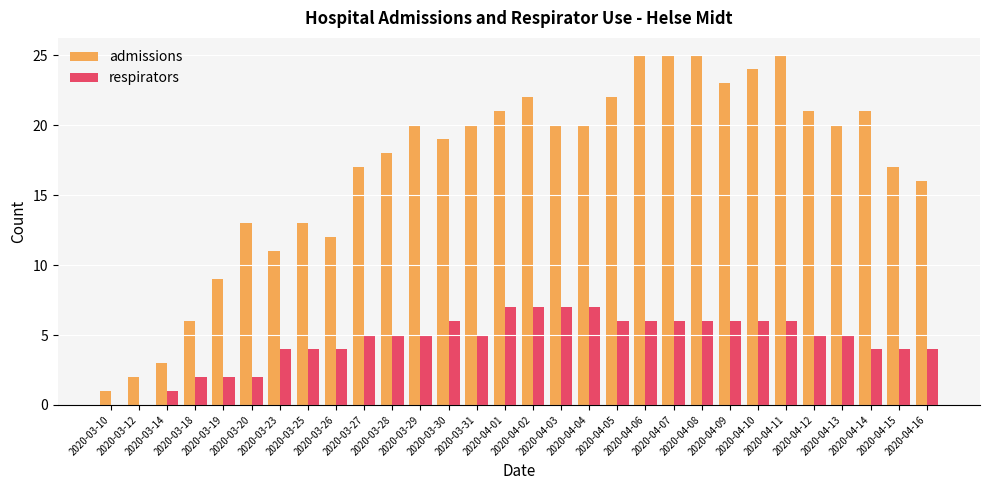

Which series has the largest range (max minus min)?

admissions